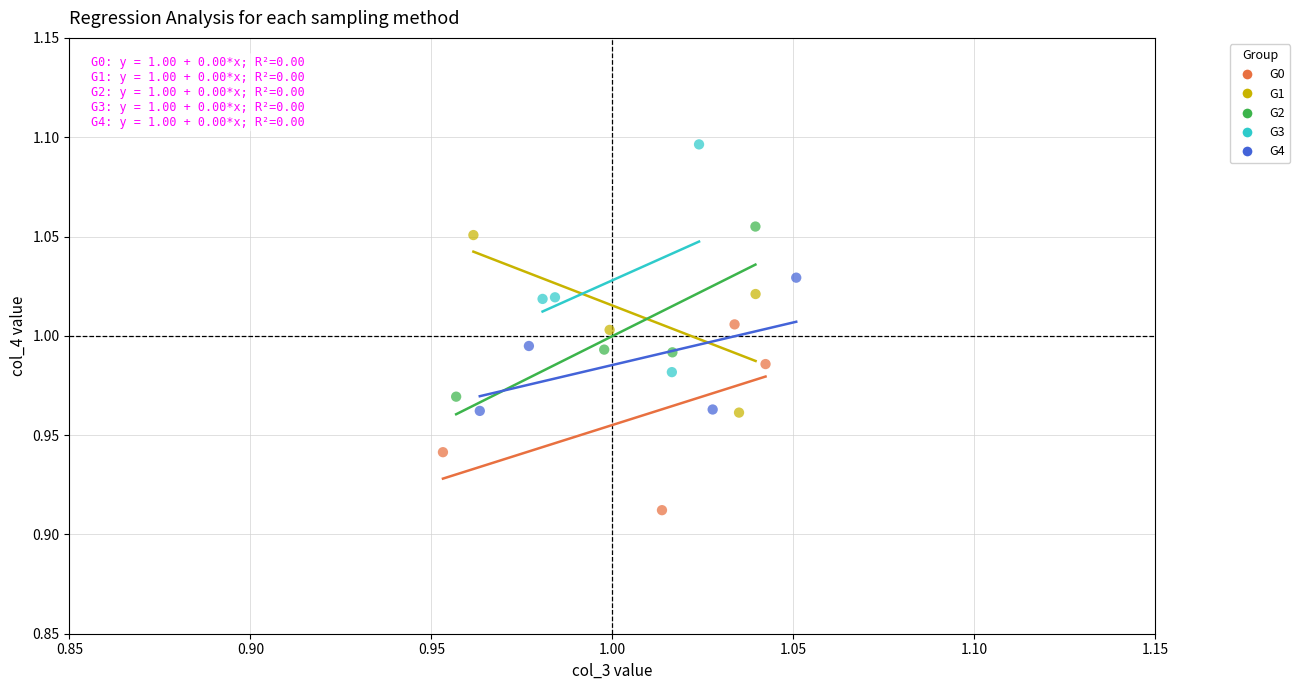

Which series has the widest spread of Y values?

G3